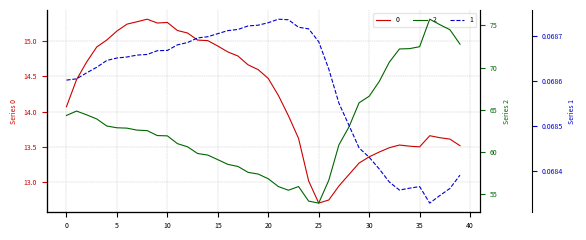

What is the minimum value for 2?

54.0